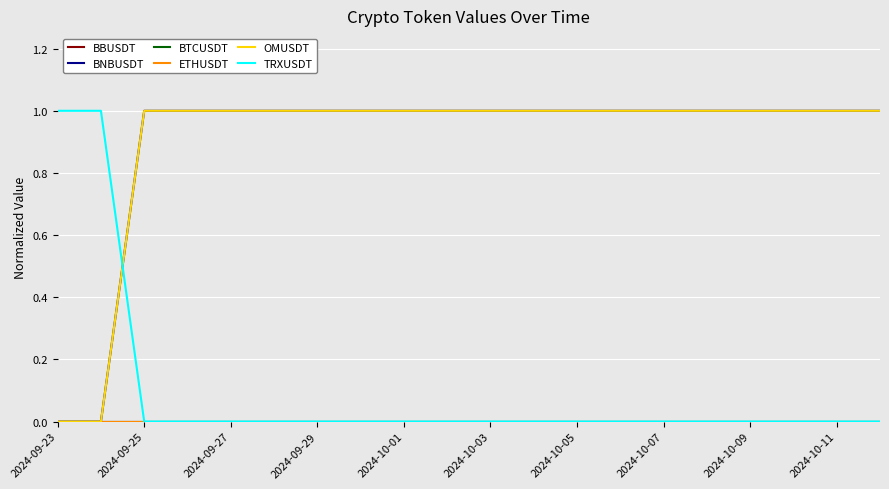

Does the chart have visible grid lines?

Yes